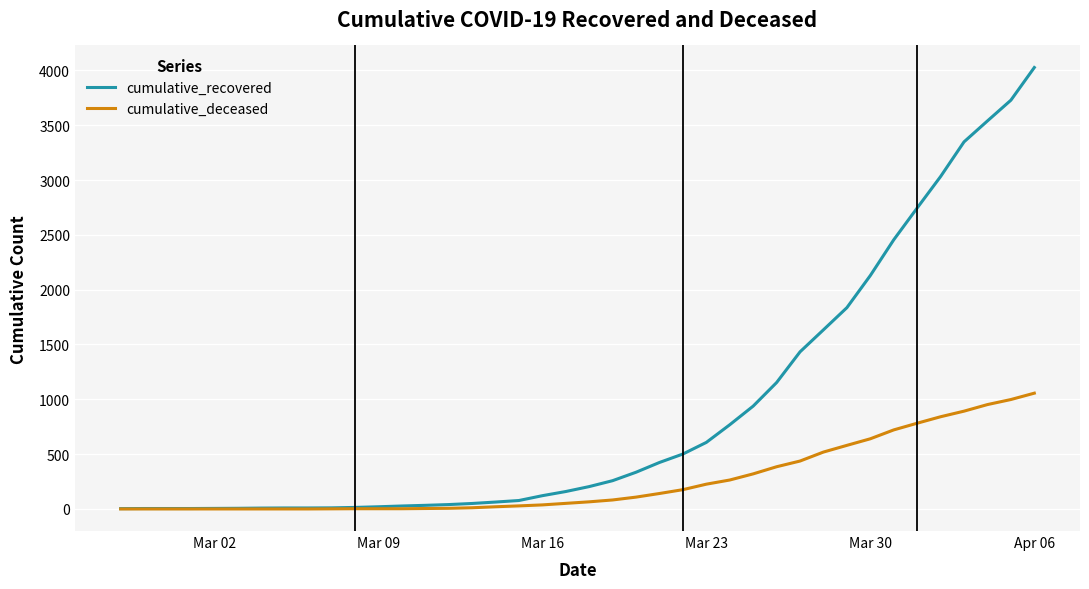

Which series has the largest total across all categories?

cumulative_recovered